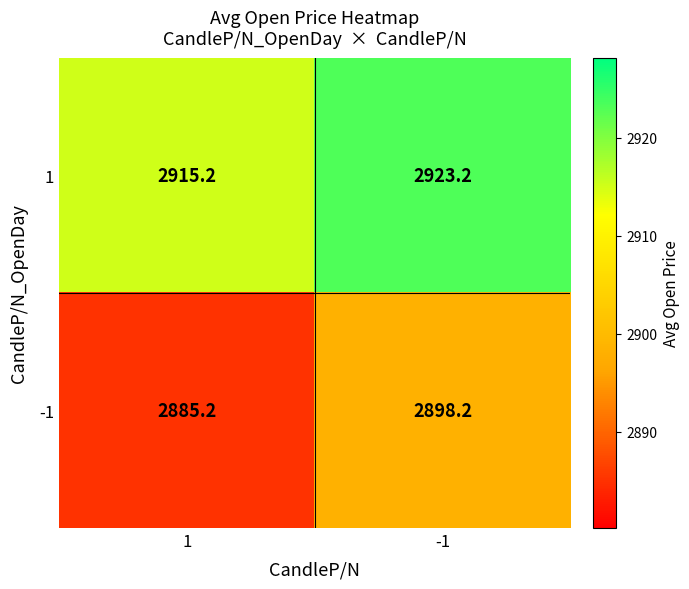

What is the difference between the maximum and minimum values in the 1 series?

8.0